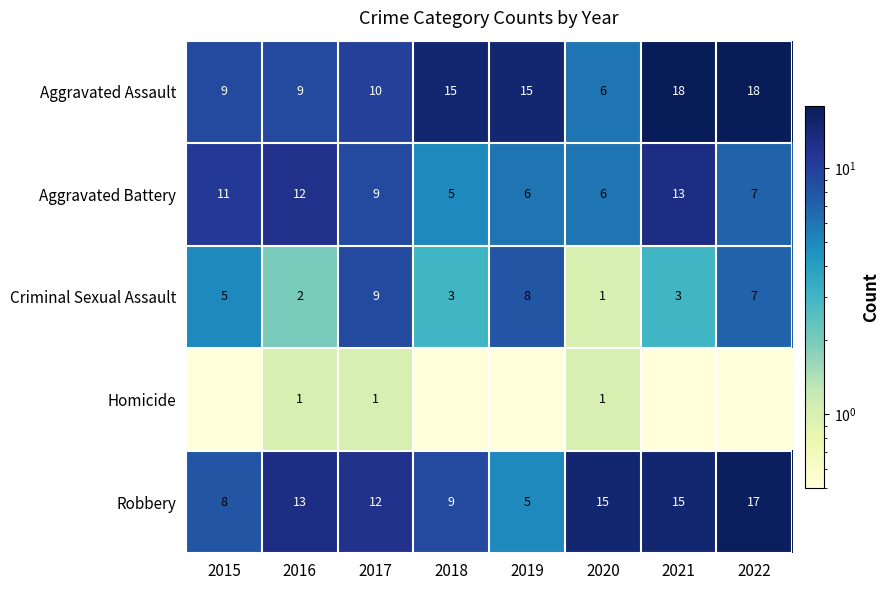

What is the total value across all series at 2017?

41.0